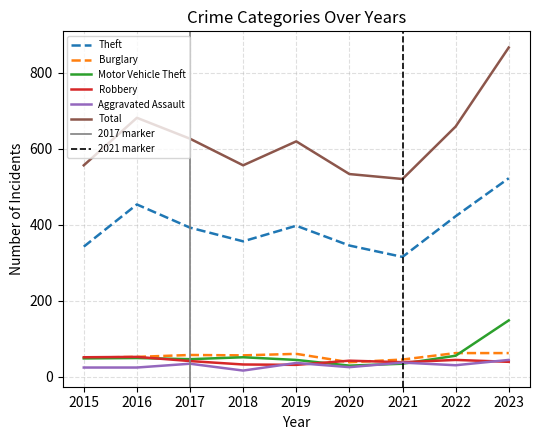

How many lines are shown in the chart?

6